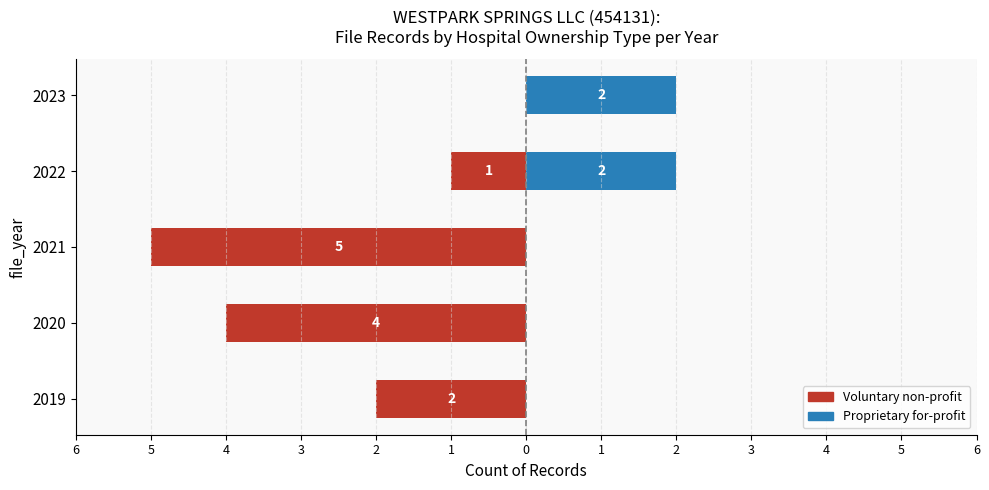

What is the average value of the Voluntary non-profit series?

-2